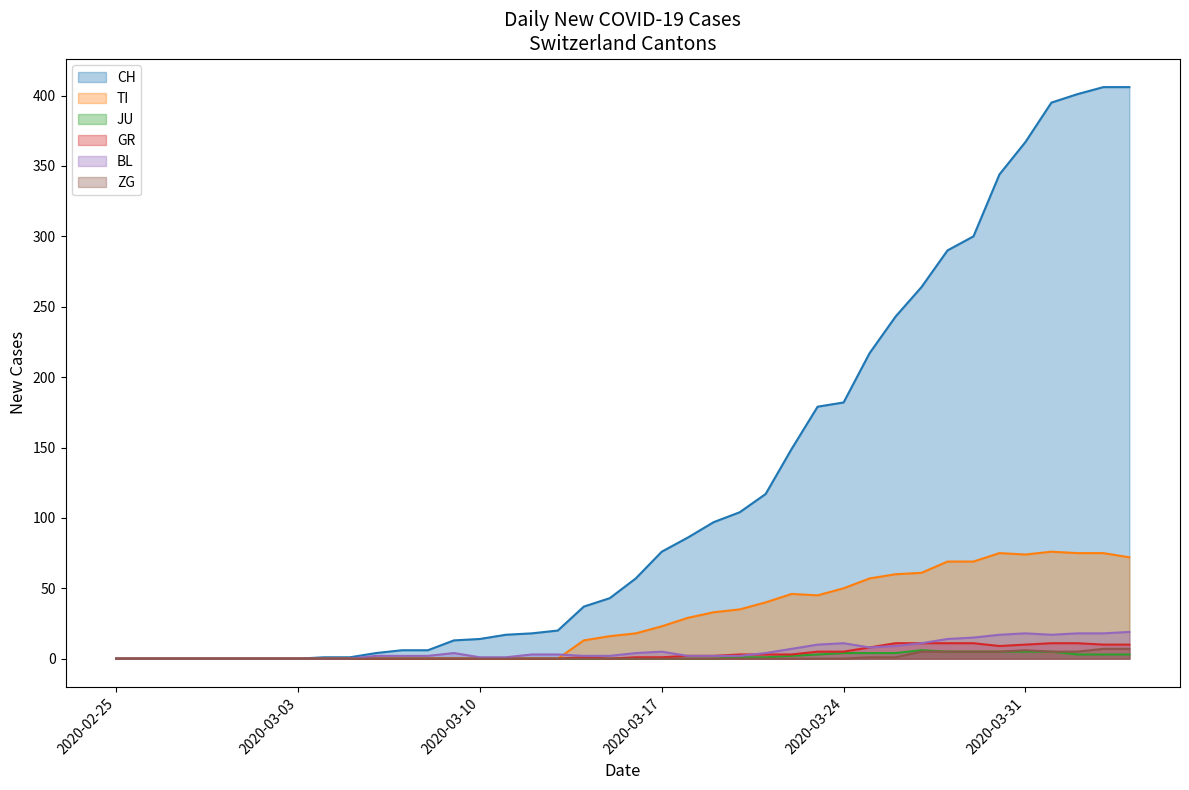

True or false: TI and BL cross at least once.

True